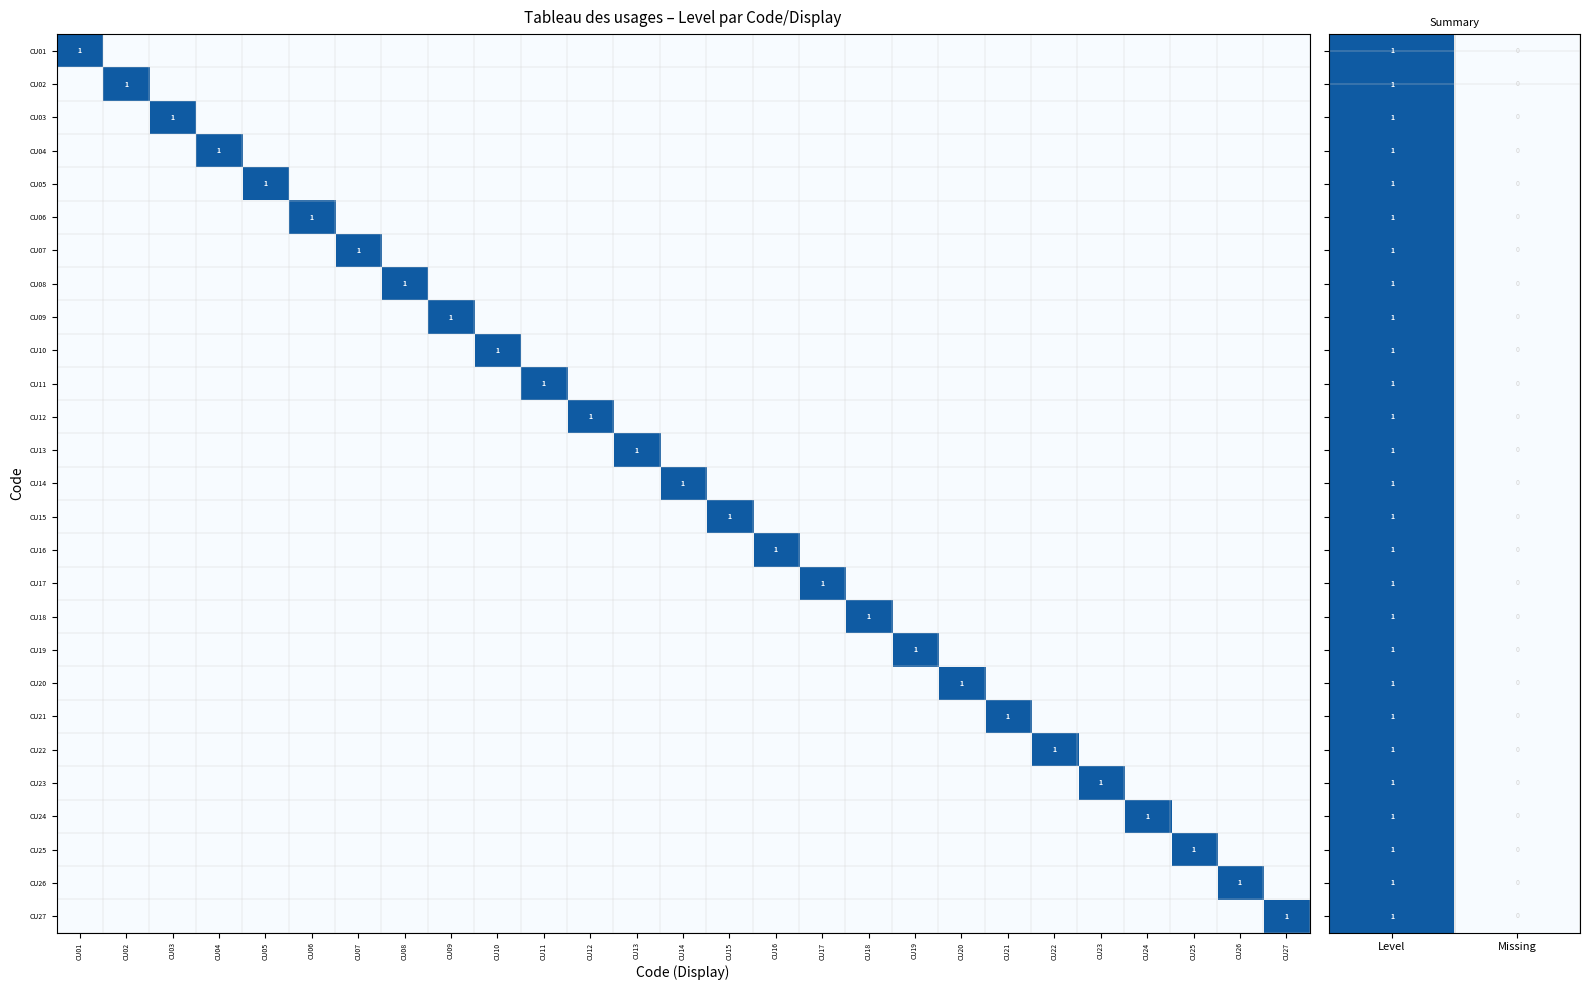

The value of CU10 at CU10 is 2. True or false?

False